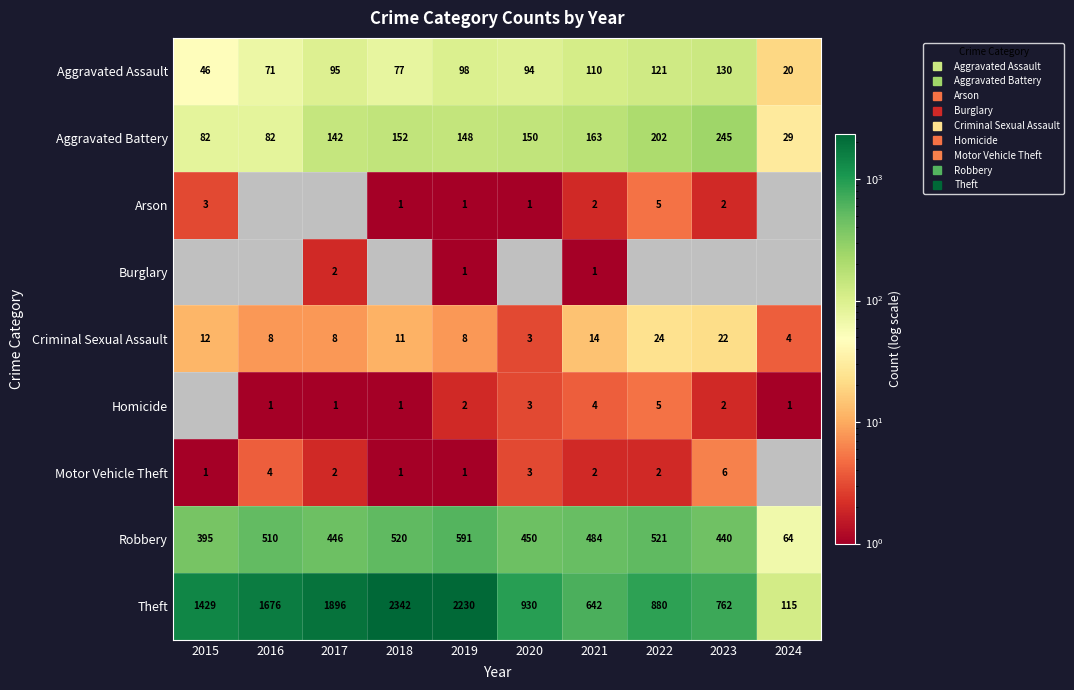

Which has a higher value, 2019 or 2018?

2019